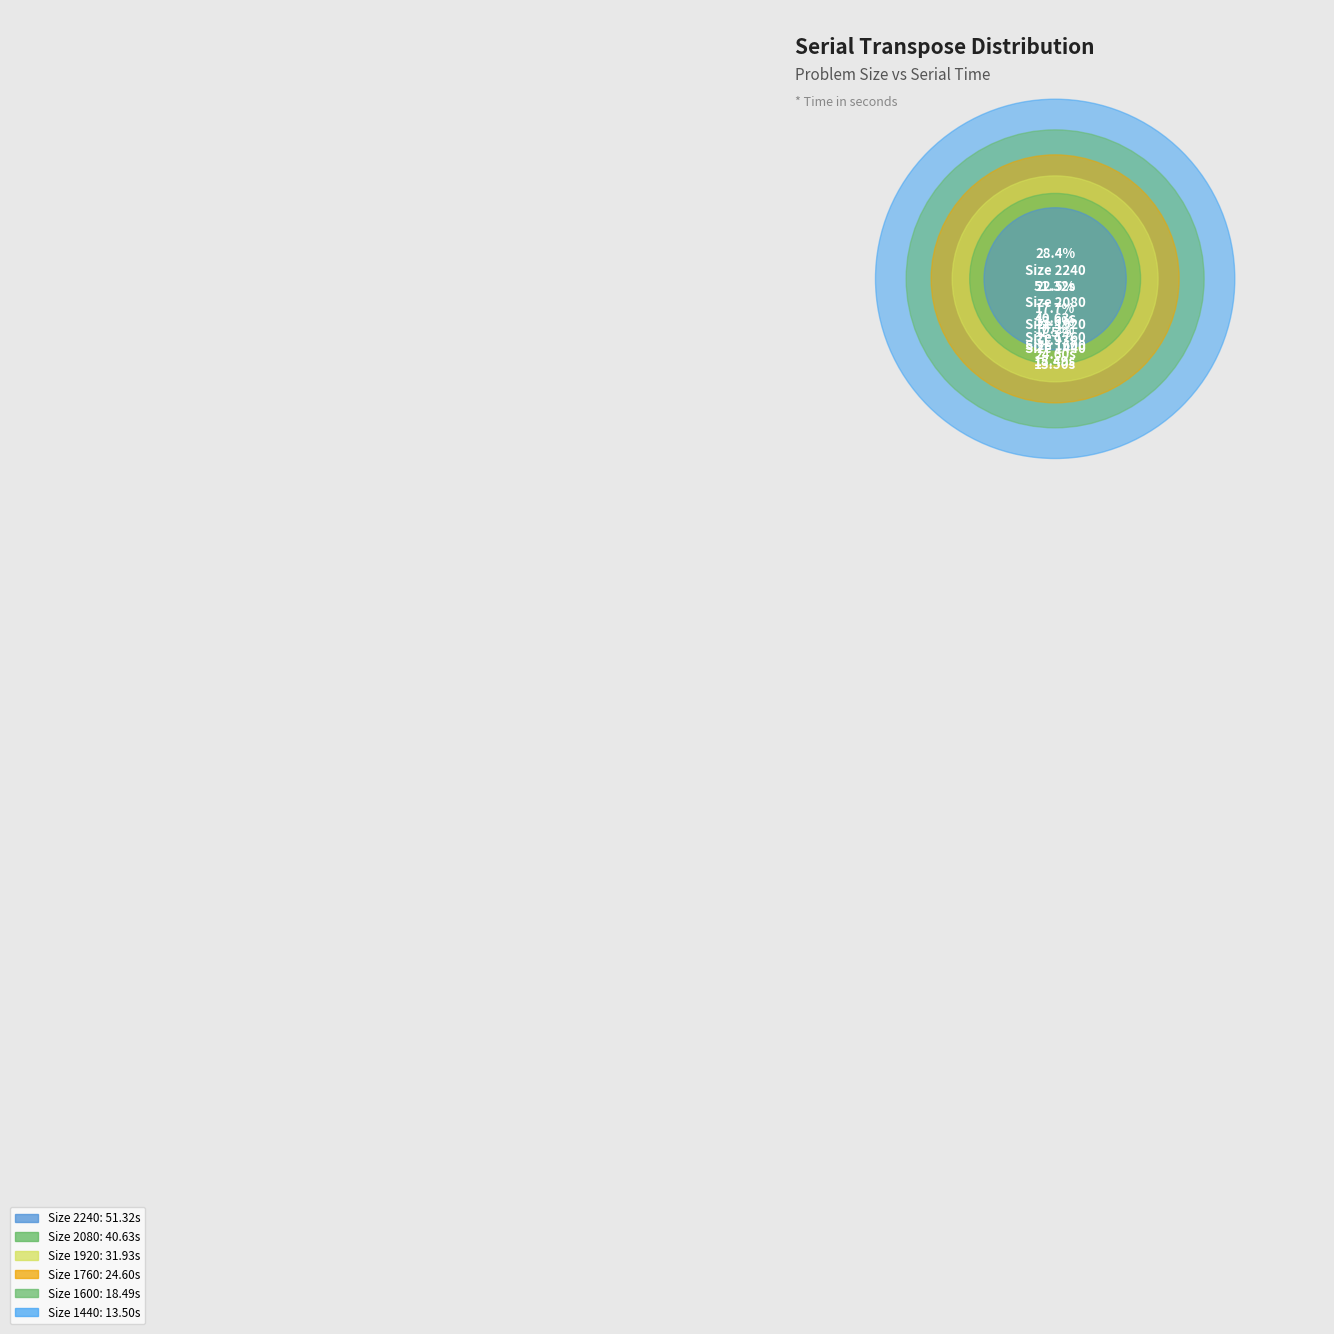

To the nearest percent, what is the difference between the largest and smallest slice percentages?

21%